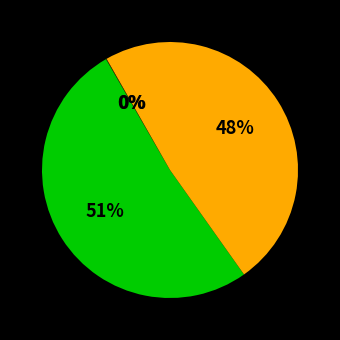

To the nearest percent, what is the average slice percentage?

25%